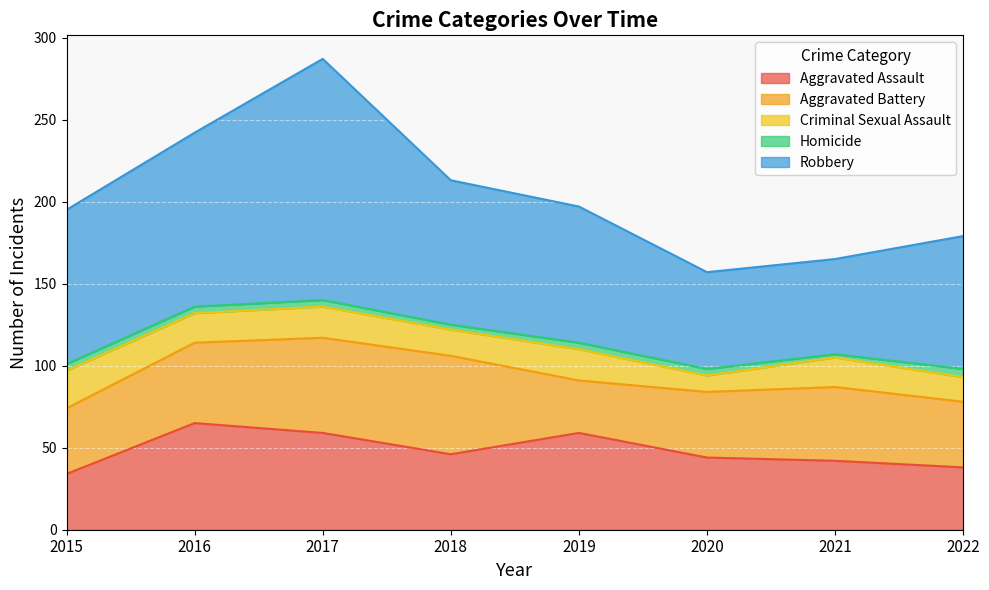

Where is the first local minimum for Robbery?

2021